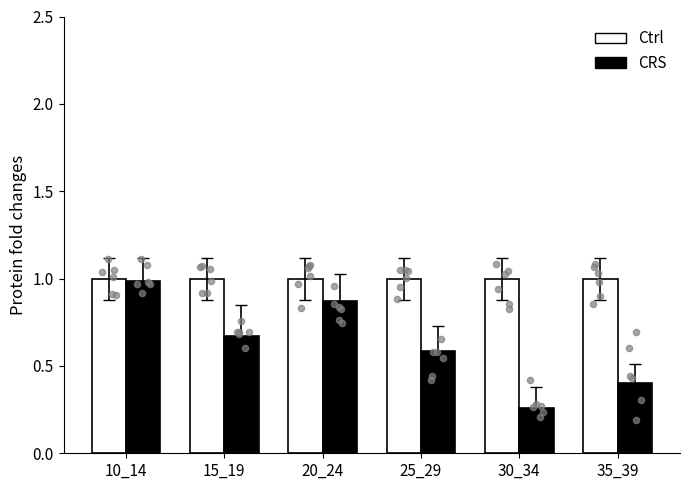

At how many categories does at least one series exceed 0?

6